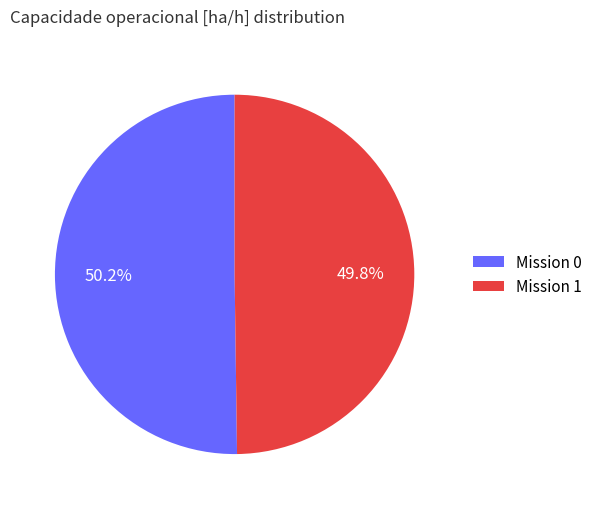

Count the number of slices in the pie.

2